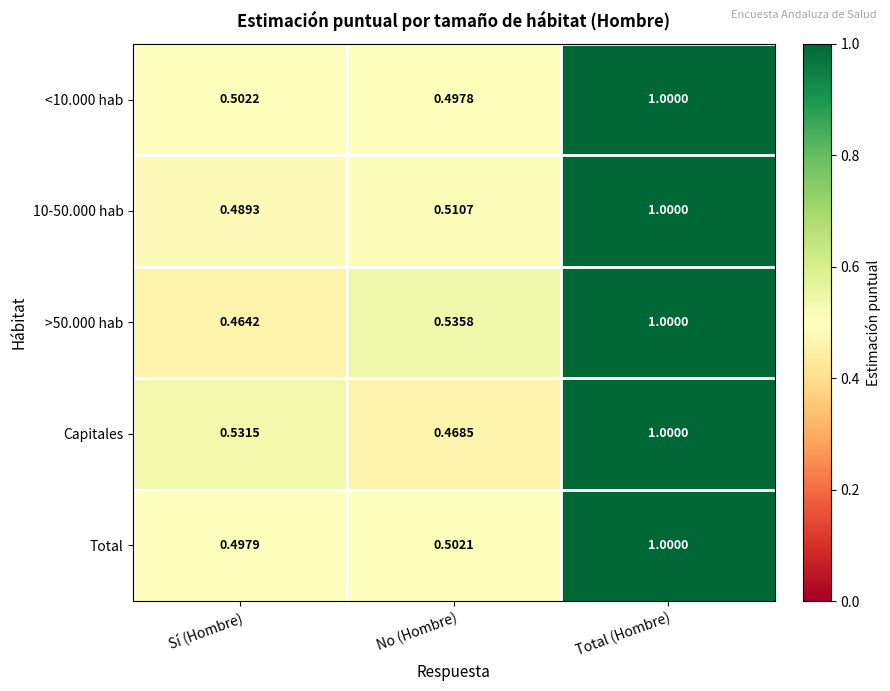

At how many categories does at least one series exceed 0?

3